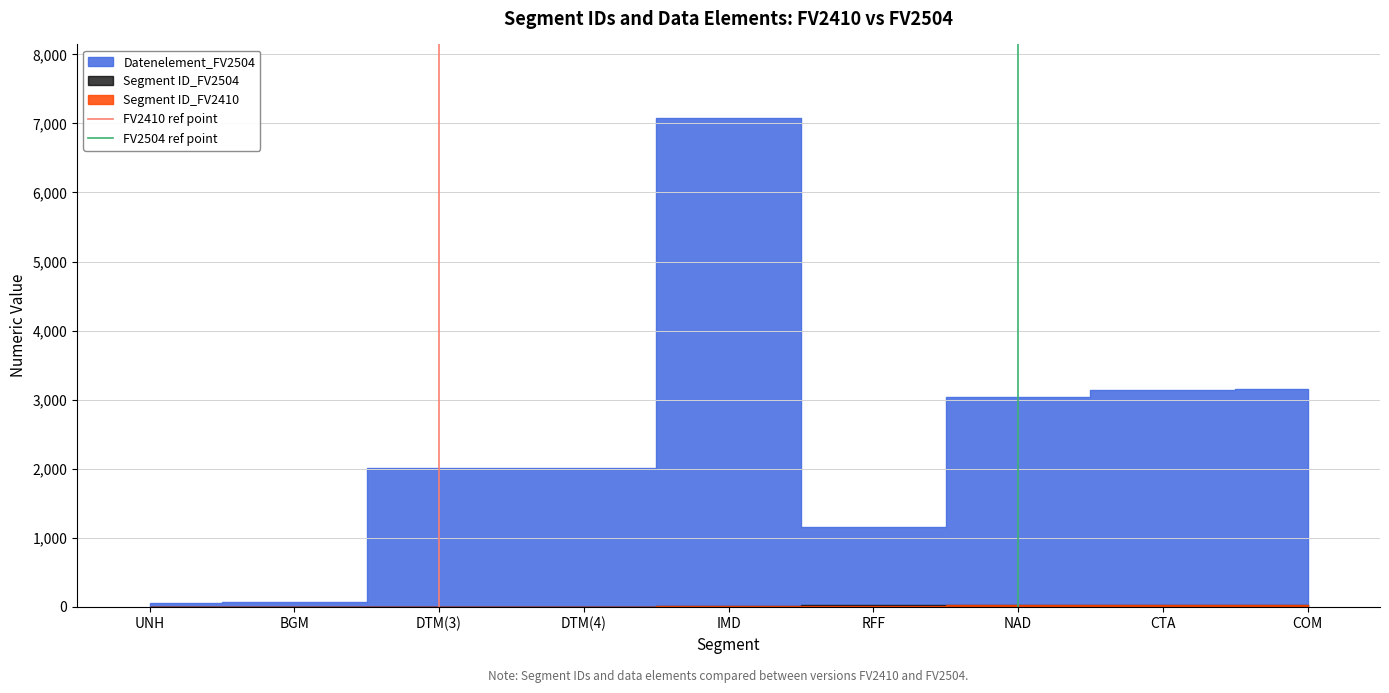

Which has a higher value, DTM(3) or DTM(3)?

DTM(3)